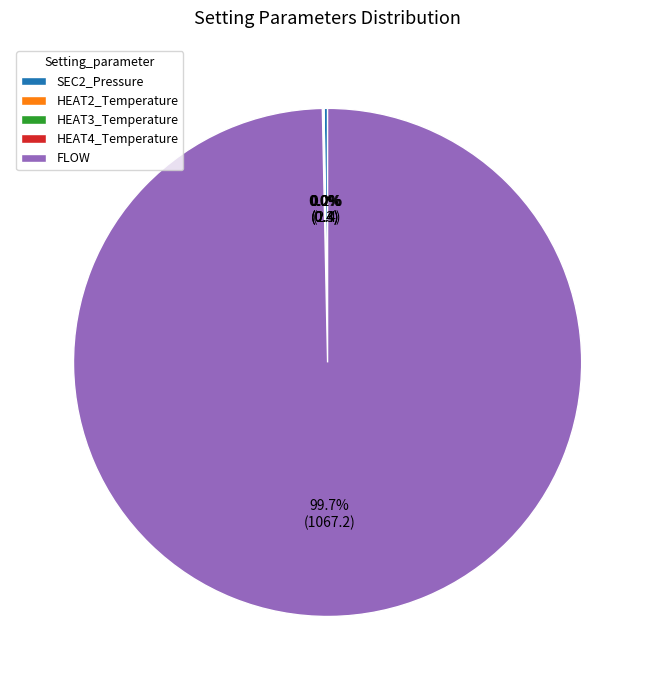

Which slice is the largest?

FLOW